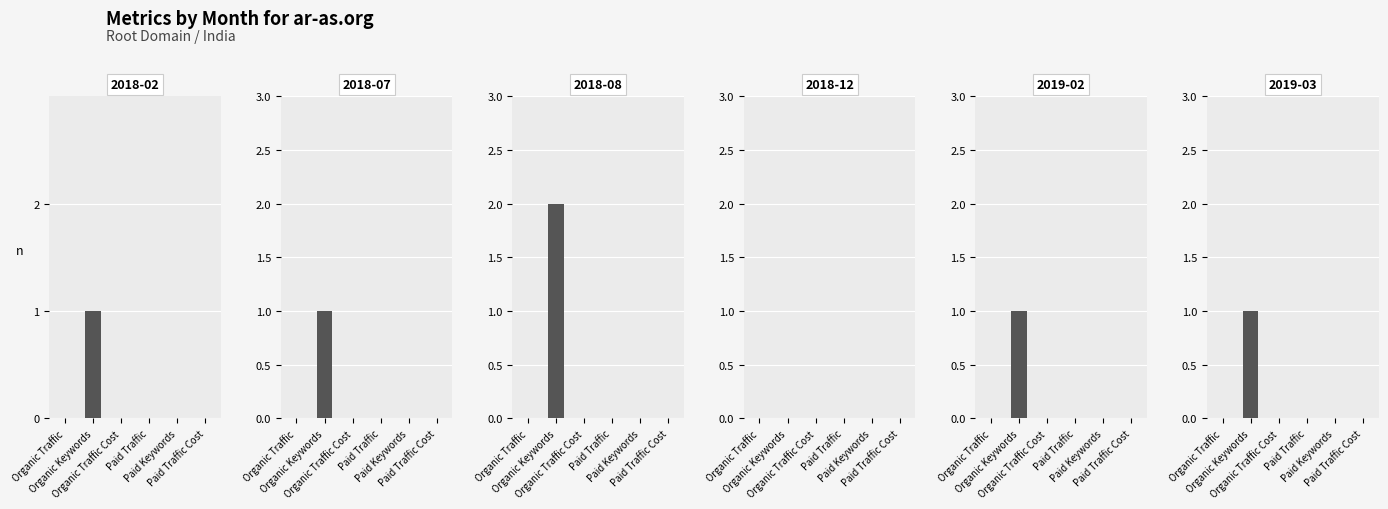

What is the label of the 1st bar from the right?

Paid Traffic Cost